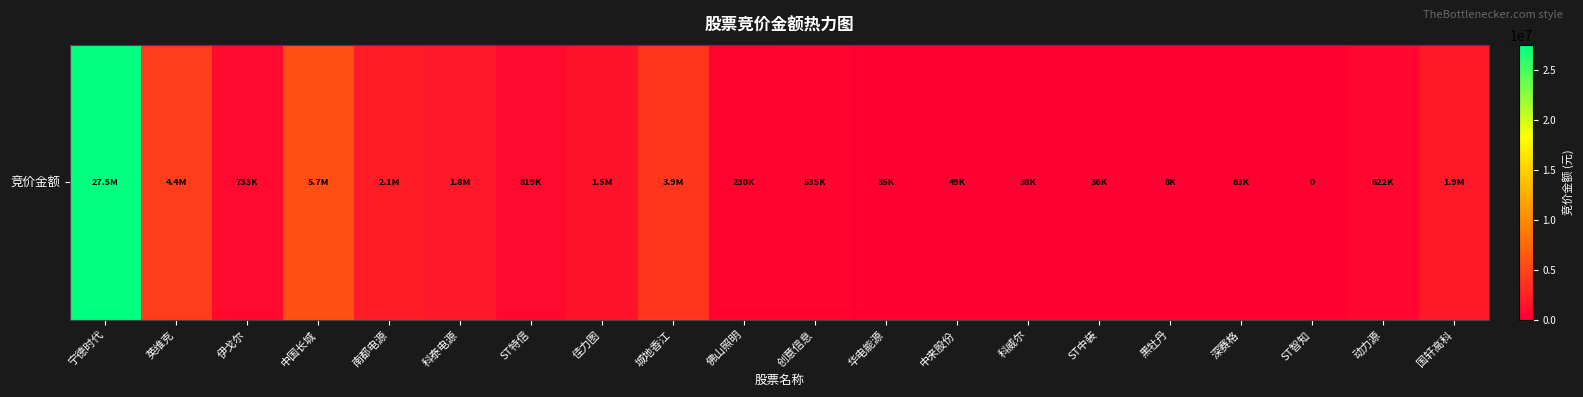

Which has a higher value, 科泰电源 or ST智知?

科泰电源